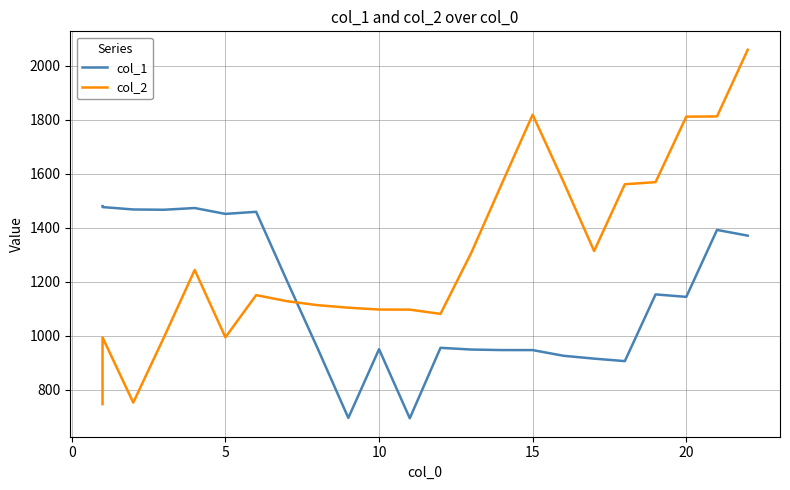

Between 5 and 10, which series saw the biggest shift?

col_1